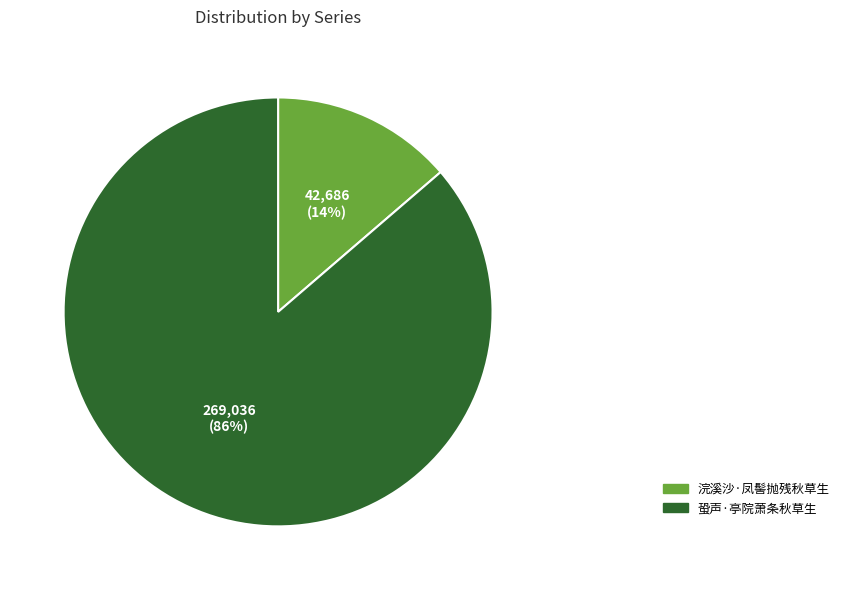

What is the ratio of the value at 浣溪沙·凤髻抛残秋草生 to the value at 蛩声·亭院萧条秋草生?

0.2